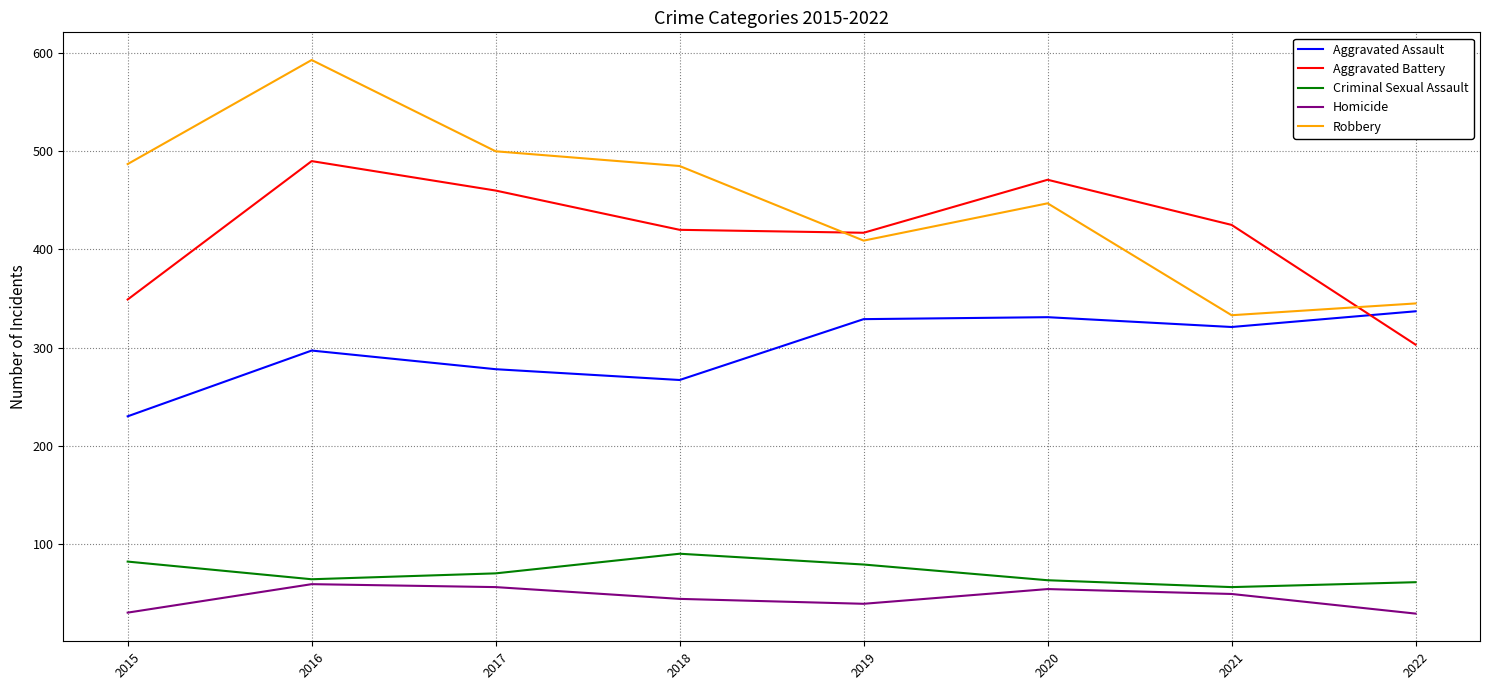

Which series changed the most between 2018 and 2021?

Robbery